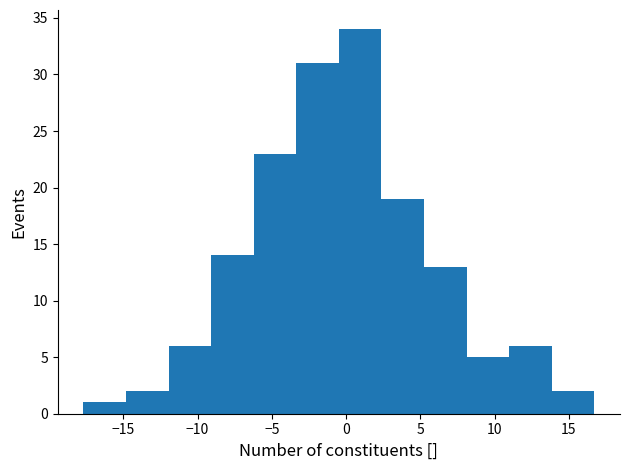

How tall is the bar that spans 14.0 to 16.5 on the x-axis? Neither the bar edges nor the heights are printed on the chart, so give them approximately, as read against the axes.

2